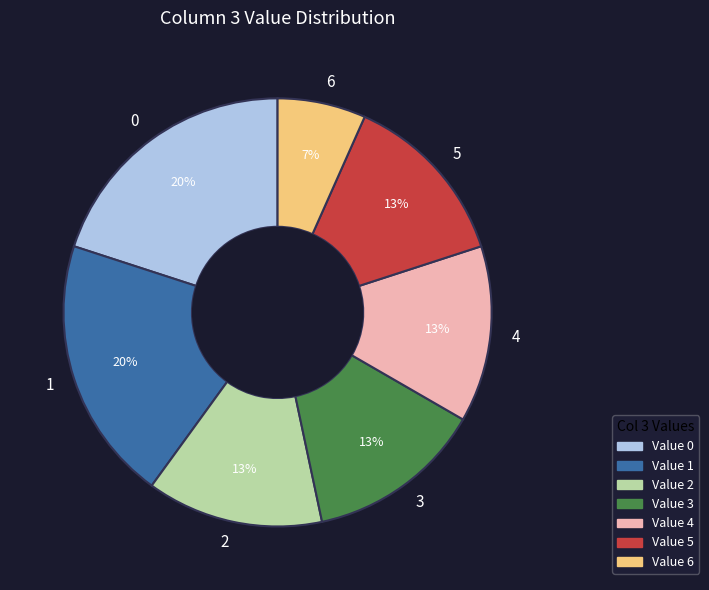

The 5 slice represents 13% of the pie. True or false?

True